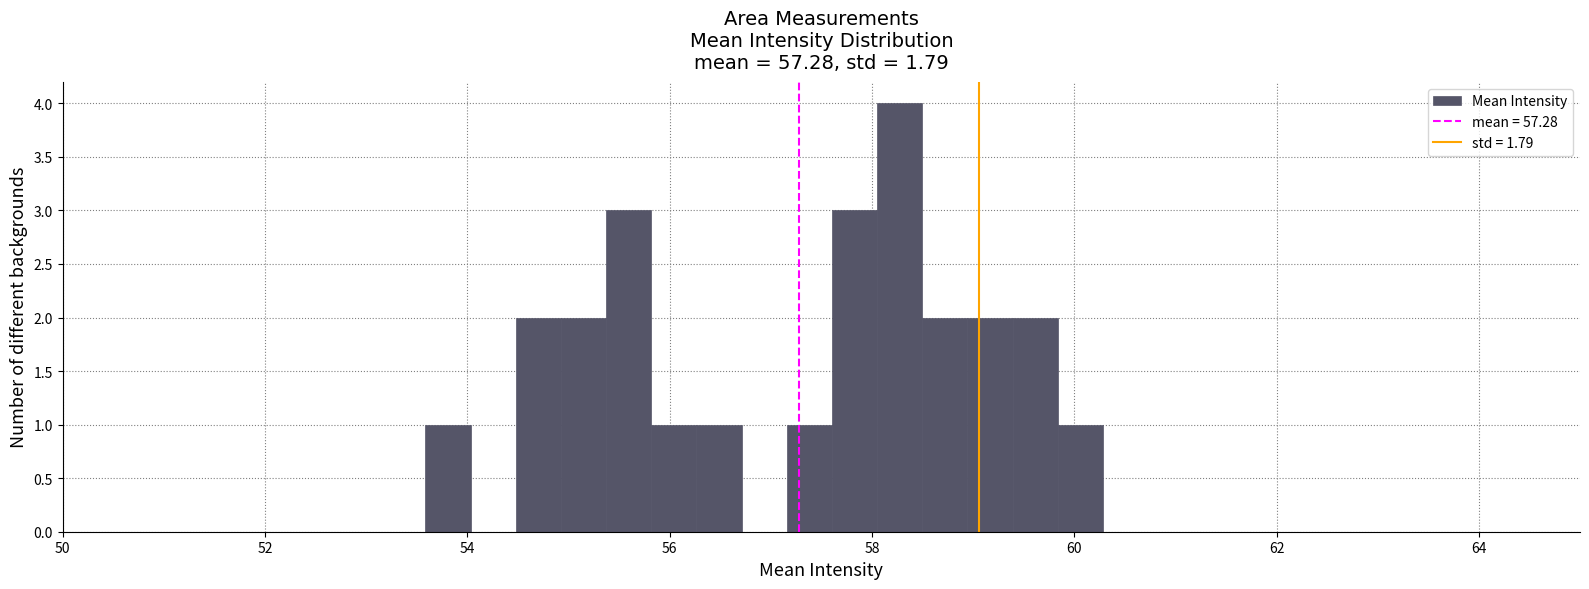

Read against the x-axis, roughly where is the centre of the tallest bar?

58.2